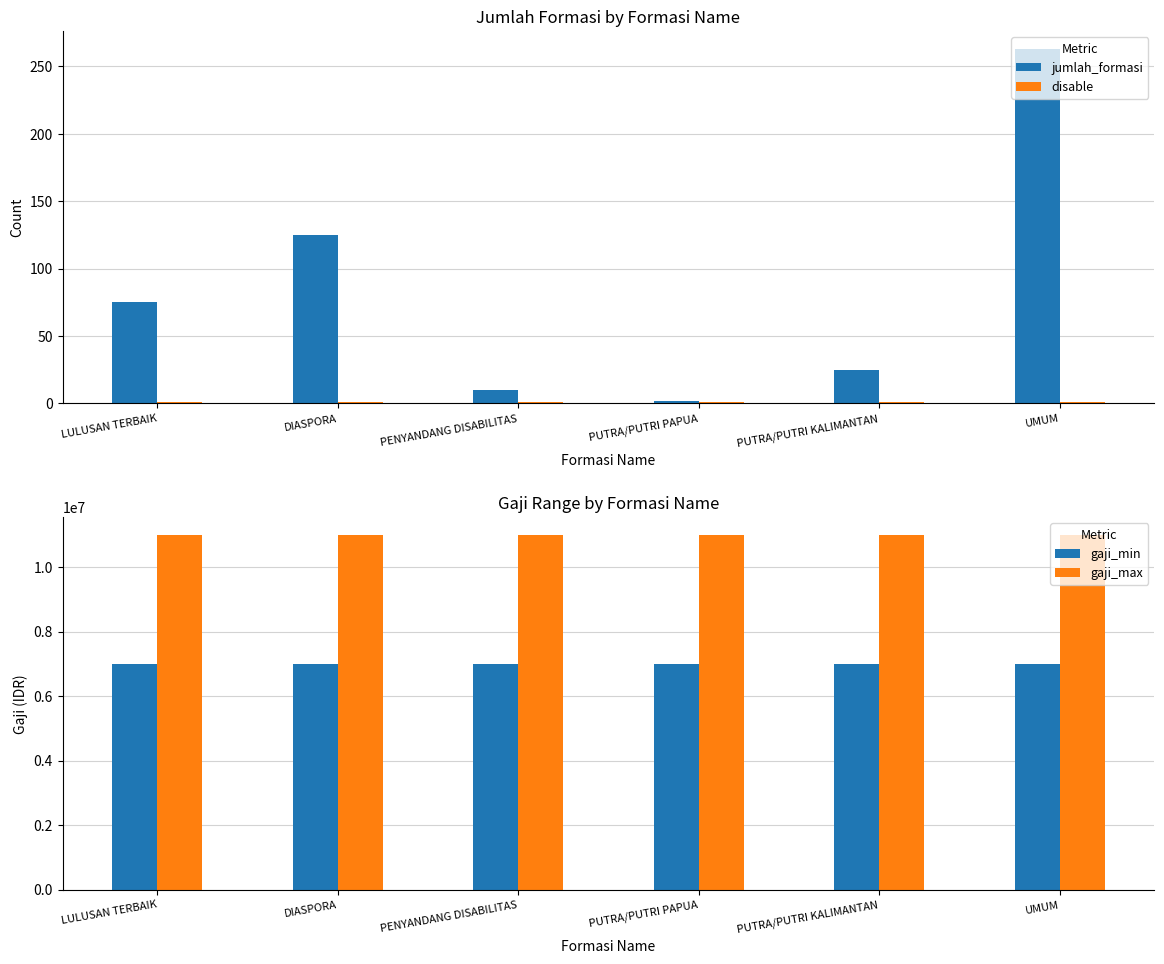

Which series changed the most between PUTRA/PUTRI KALIMANTAN and UMUM?

jumlah_formasi